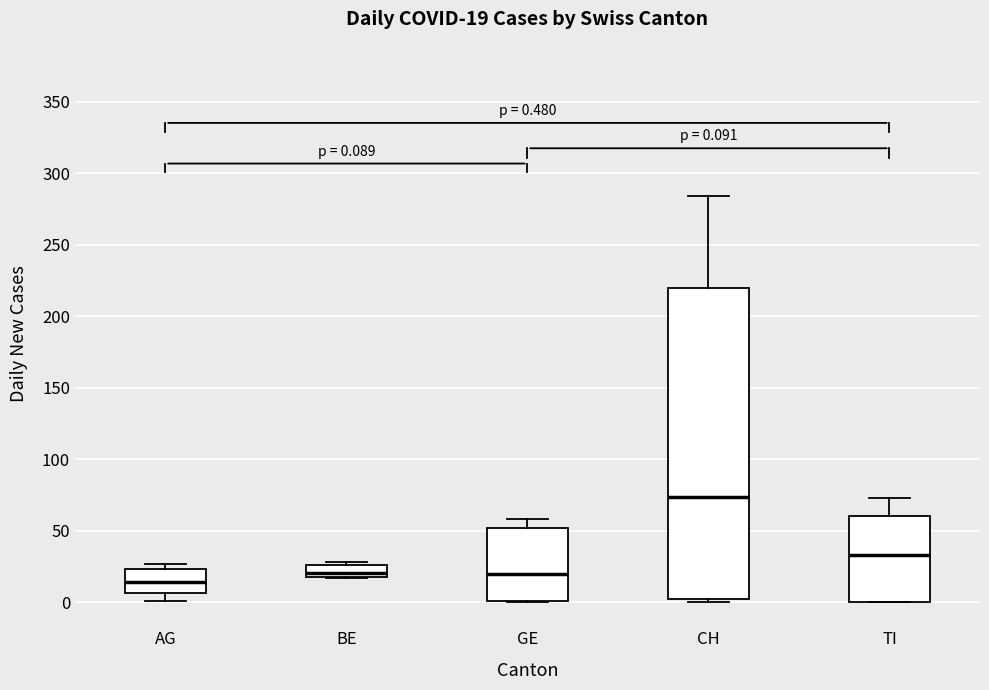

Comparing the boxes themselves (not the whiskers), which one is the tallest?

CH